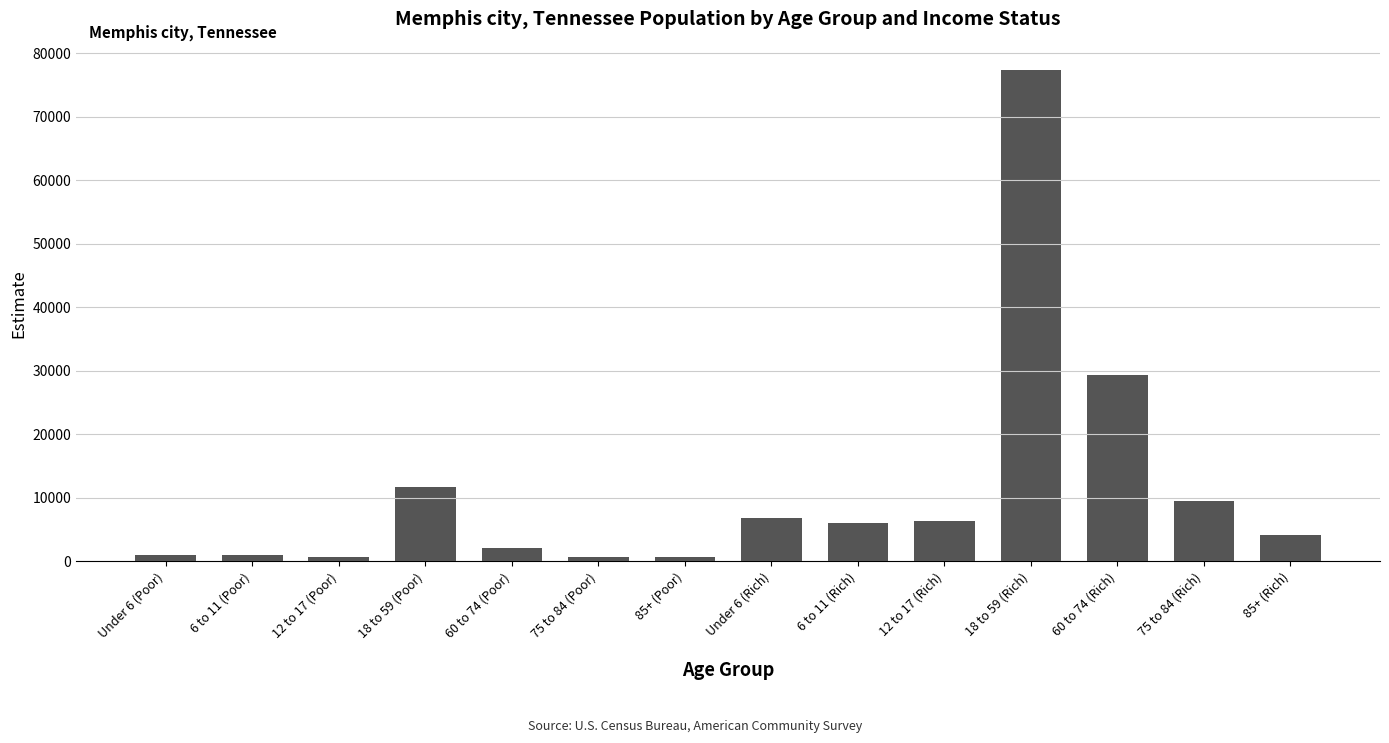

What is the maximum value shown in the chart?

77340